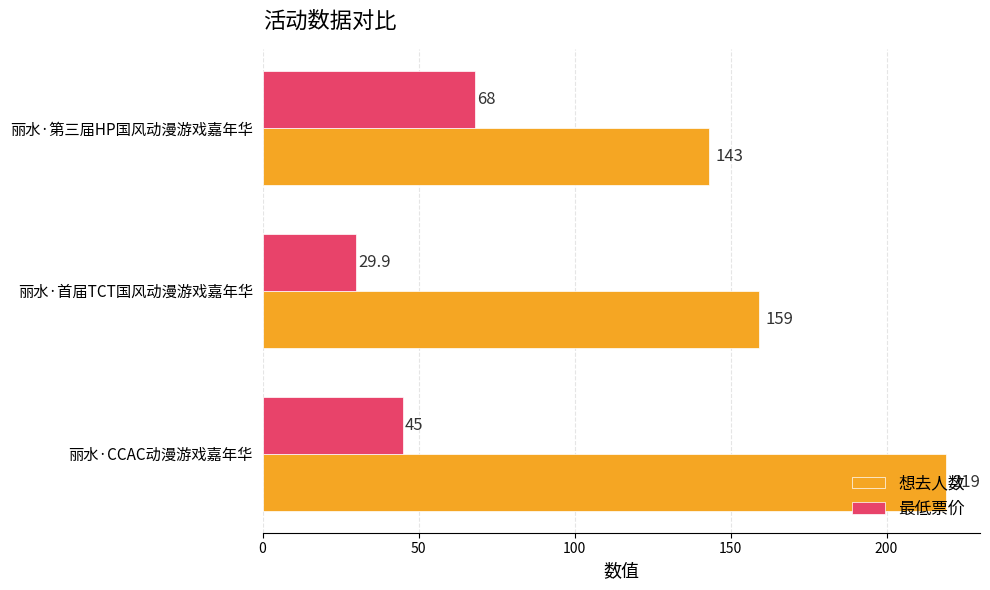

How many distinct data groups are displayed?

2